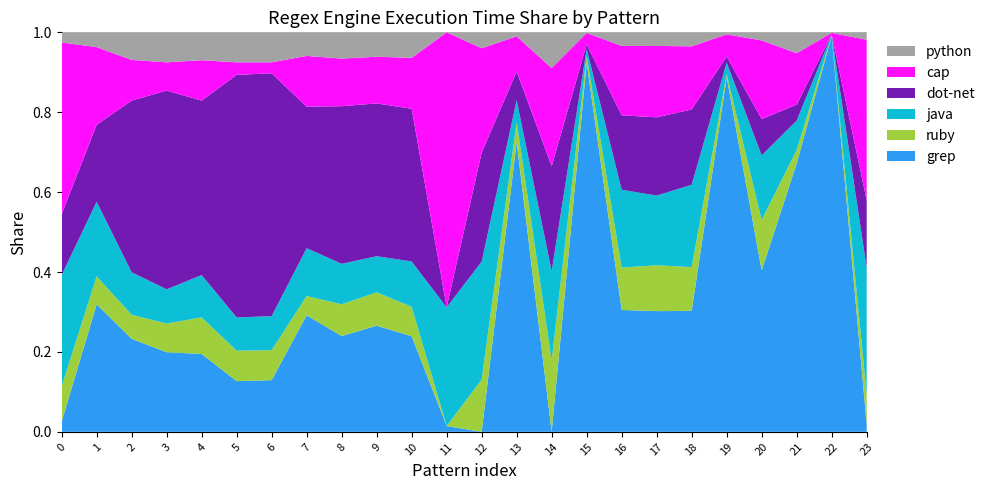

What is the total value across all series at 1?

1.0